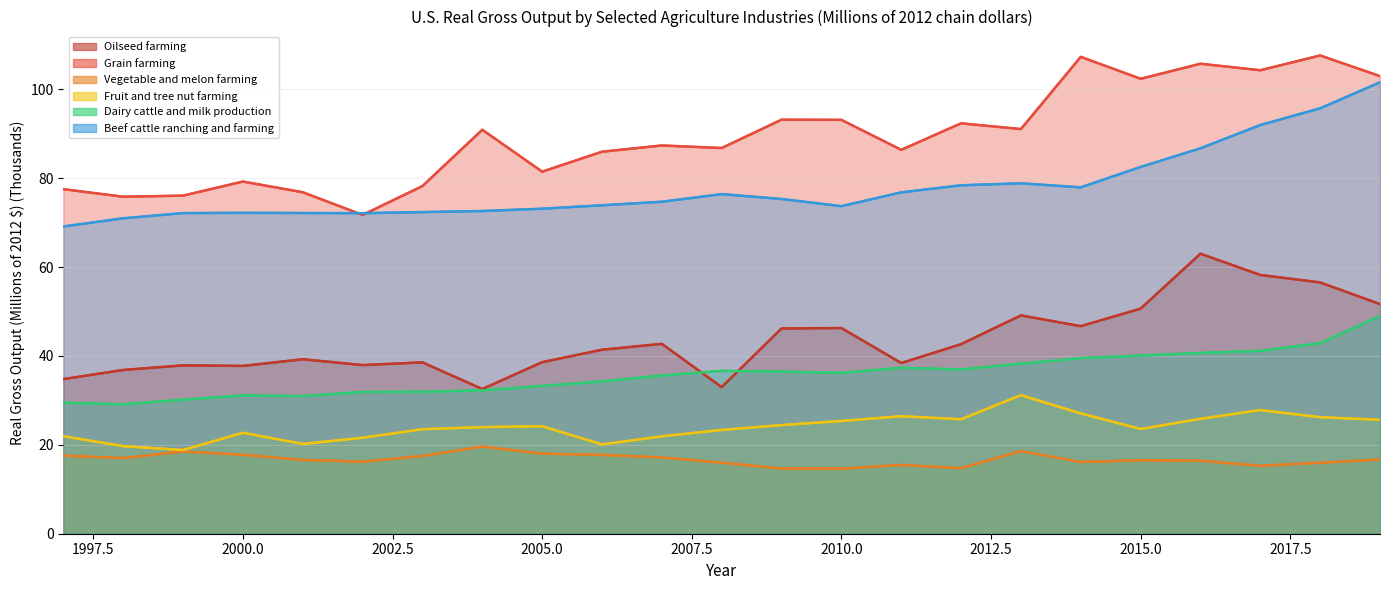

Is the value of Dairy cattle and milk production at 12 greater than the value of Oilseed farming at 18?

No